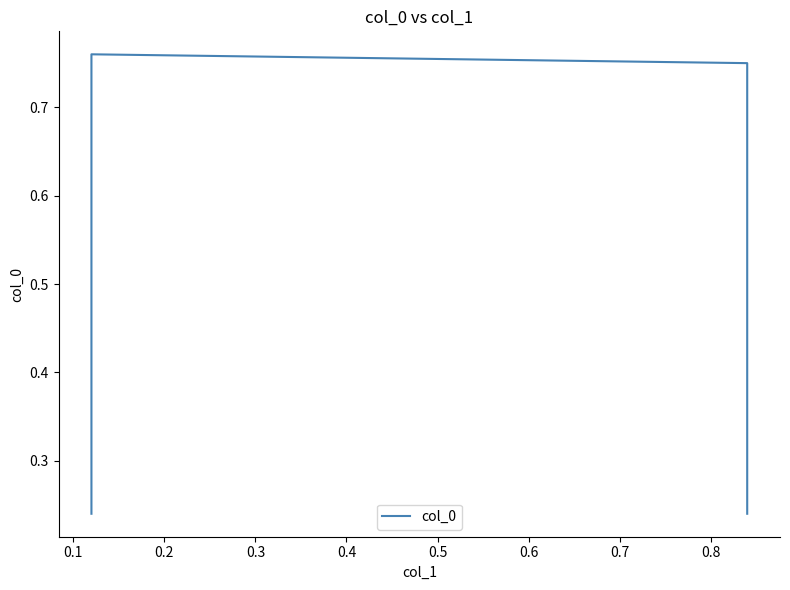

What is the difference between the maximum and second lowest values?

0.5